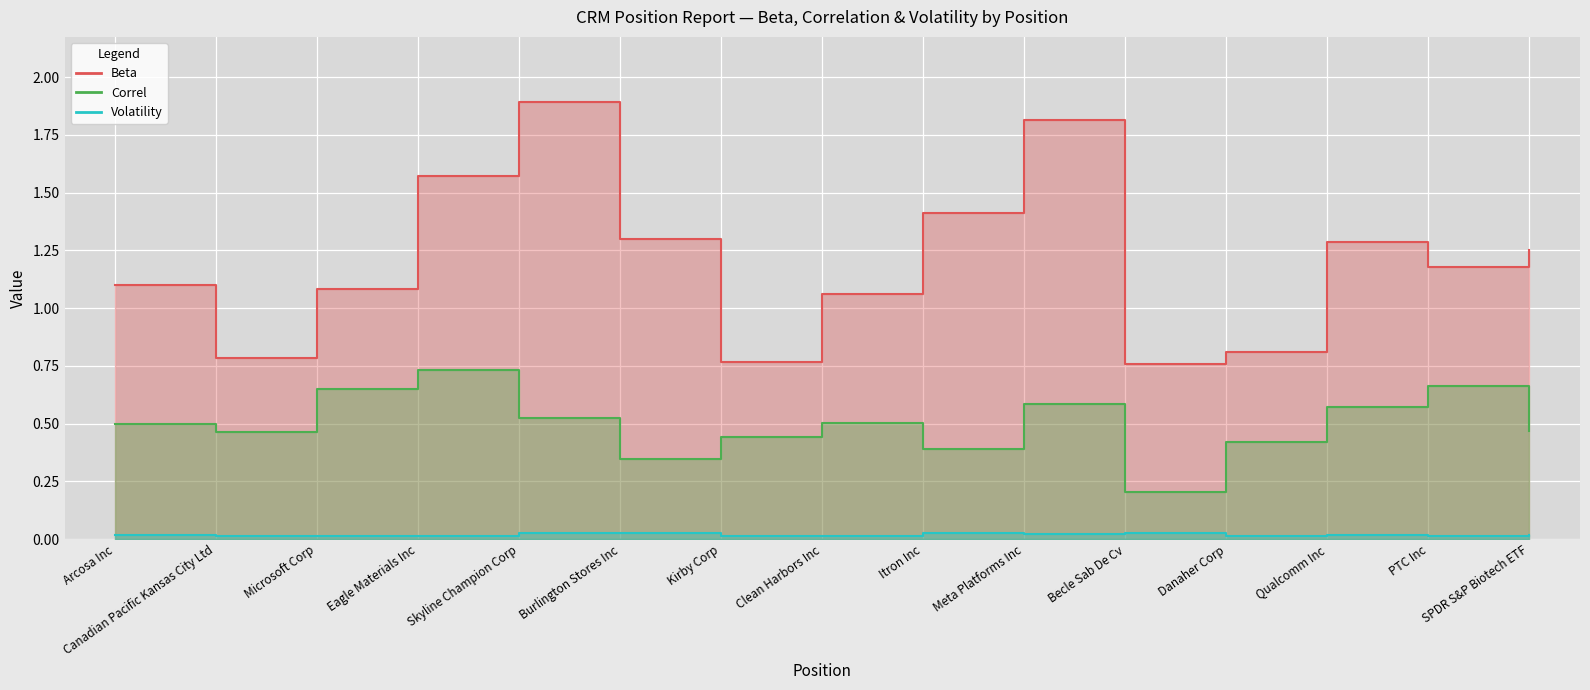

What is the difference between the maximum and minimum values in the Beta series?

1.1